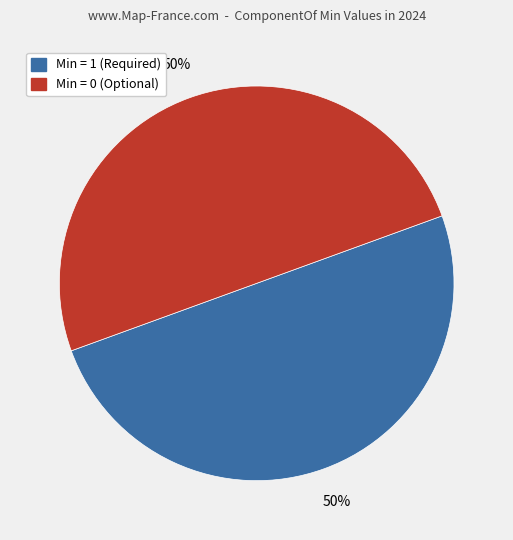

To the nearest percent, what is the average slice percentage?

50%